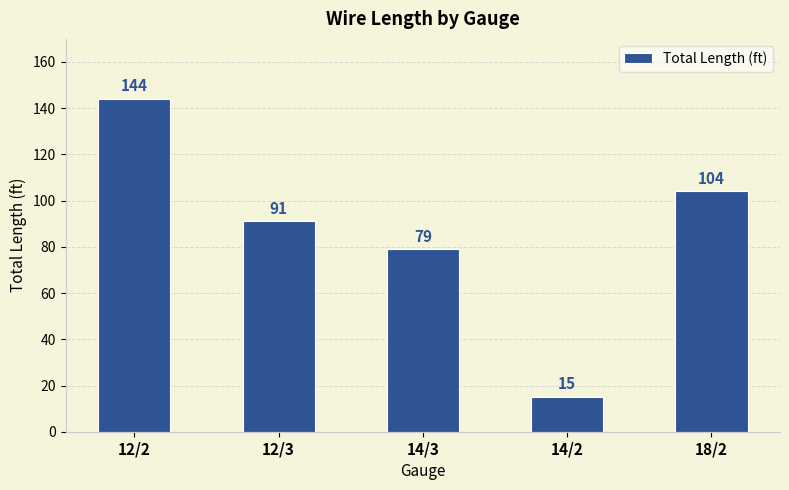

List the labels in order of value, smallest first.

14/2, 14/3, 12/3, 18/2, 12/2